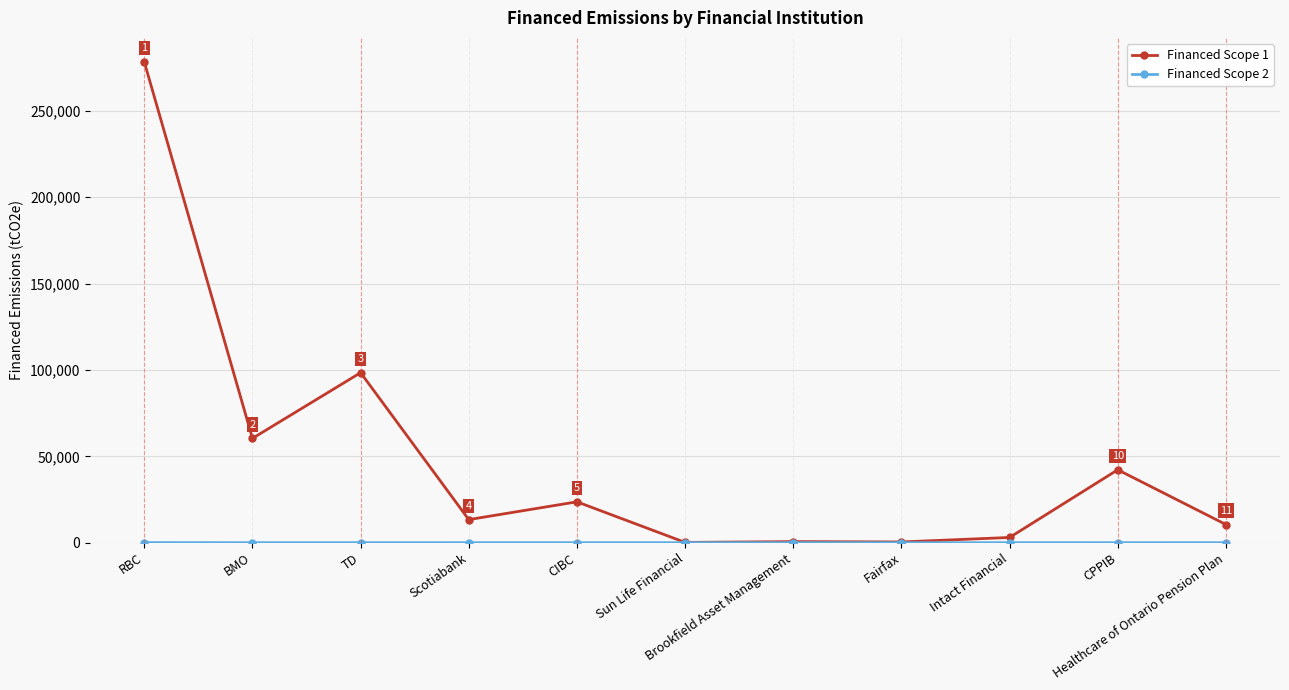

Which series has the widest spread of values?

Financed Scope 1